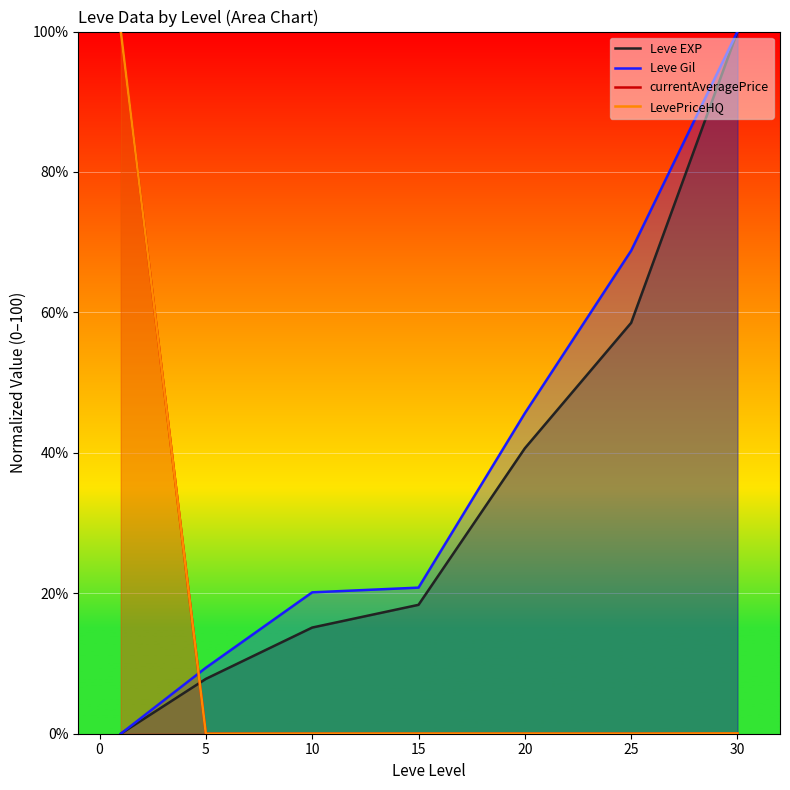

What is the difference between the highest and lowest values at 10?

20.1